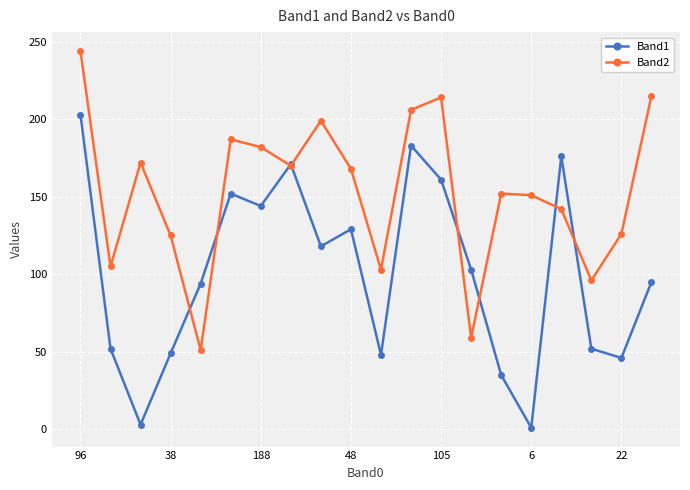

After their last crossing, which series has the higher values: Band2 or Band1?

Band2